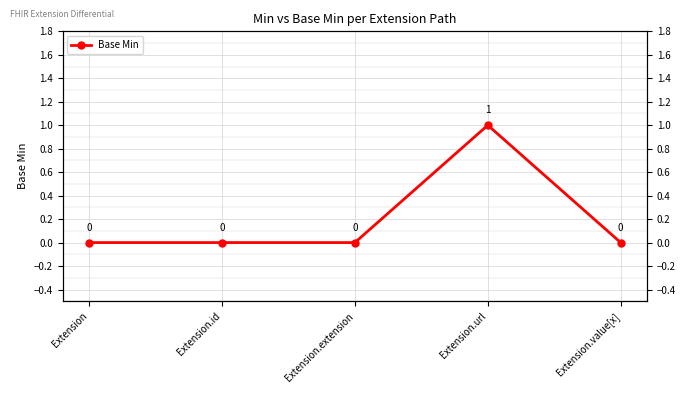

The chart shows a value of 1 at Extension.url. True or false?

True